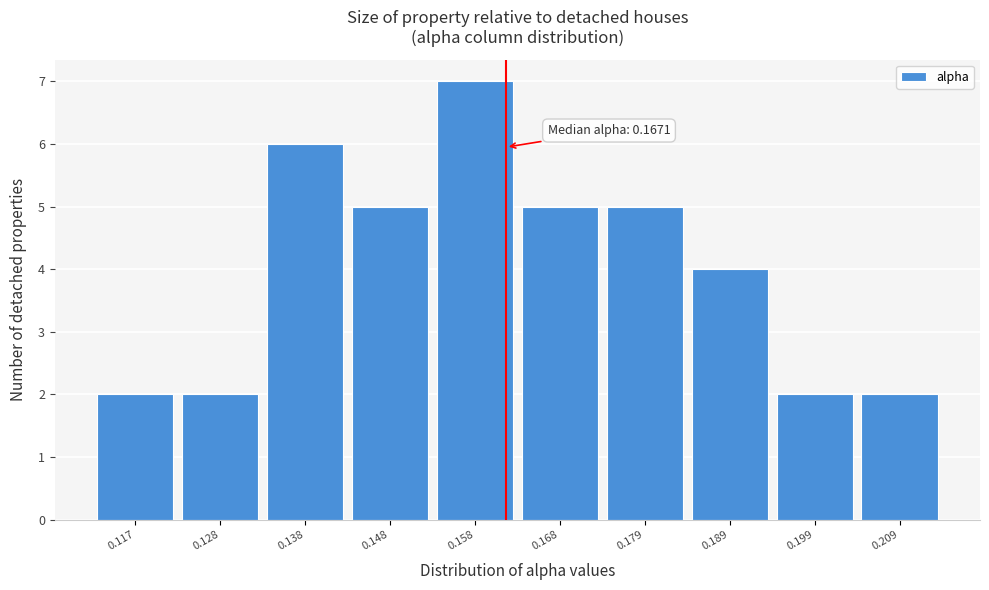

Reading right to left, list all the values displayed in this chart.

2	2	4	5	5	7	5	6	2	2